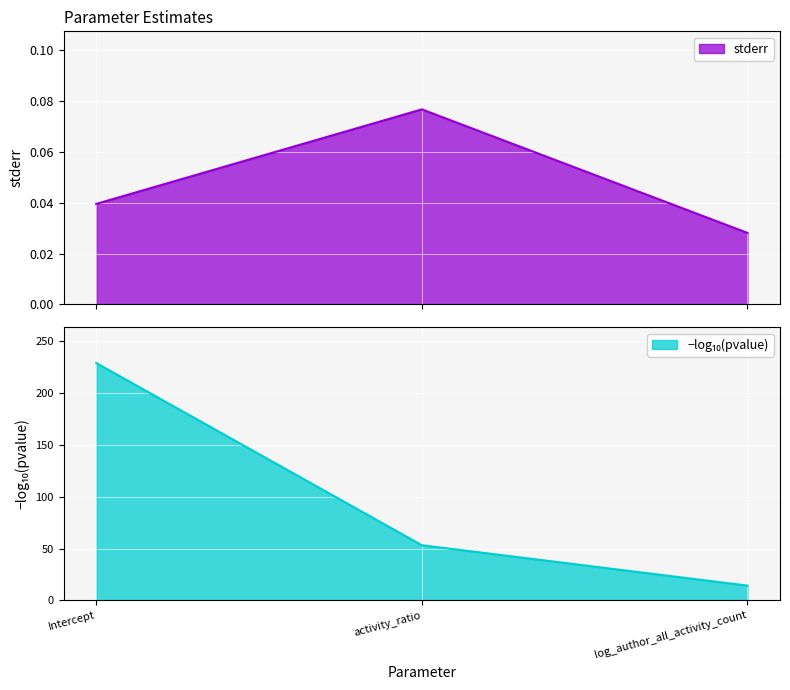

Rank the categories by value from lowest to highest.

log_author_all_activity_count, Intercept, activity_ratio